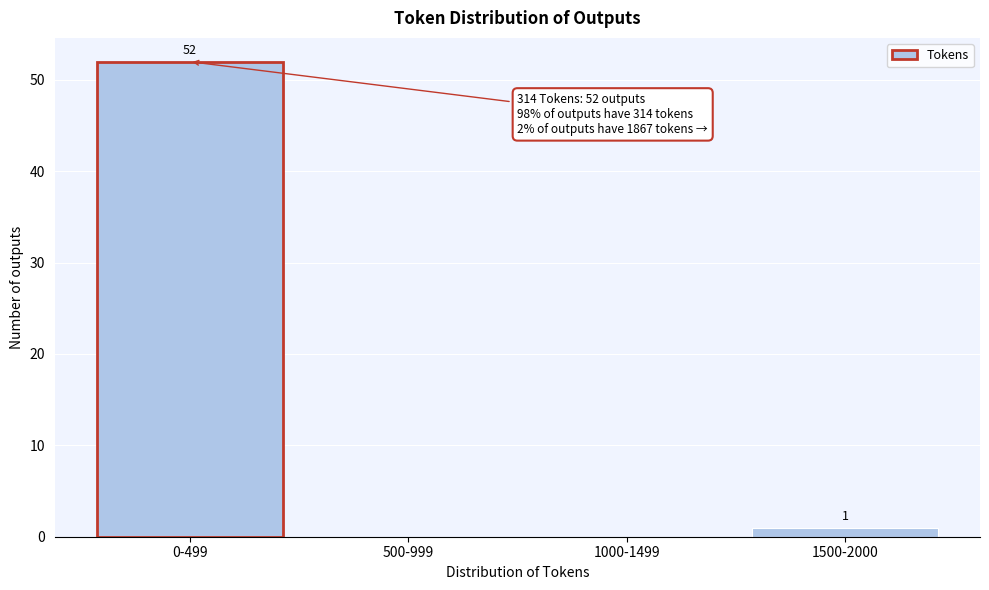

Reading left to right, extract all data points from this chart.

0-499=52	500-999=0	1000-1499=0	1500-2000=1